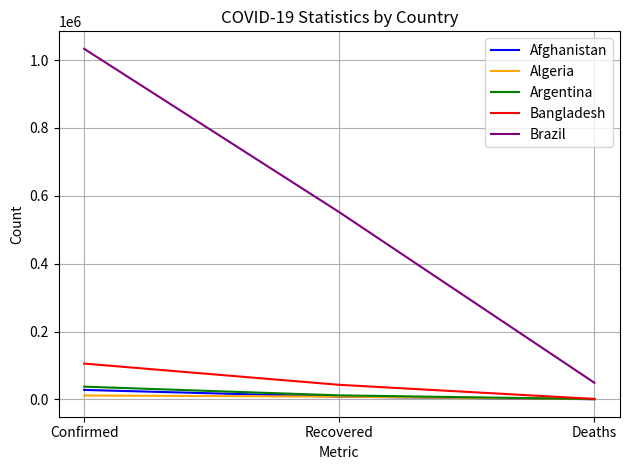

Which series has the widest spread of values?

Brazil